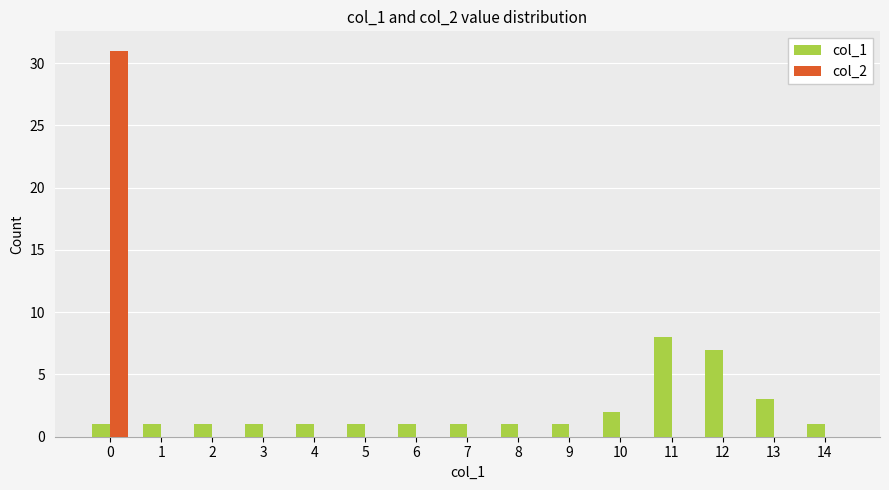

What is the average value of the col_2 series?

2